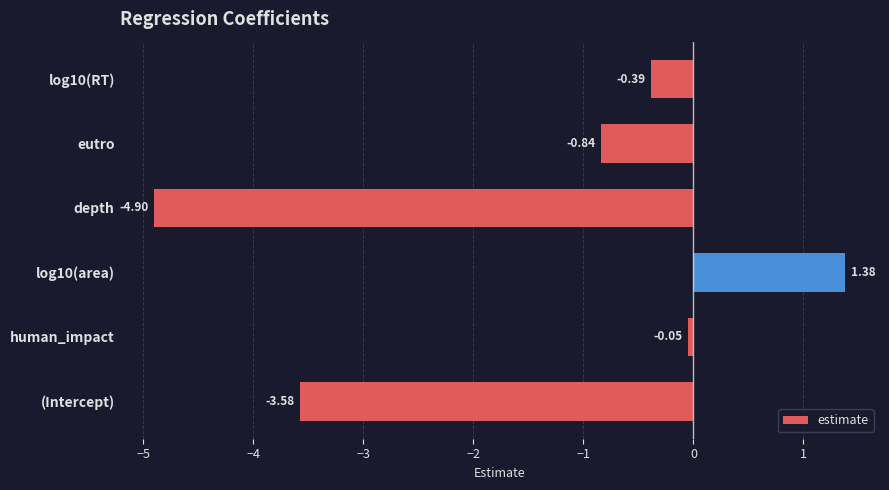

Which category has the lowest value across all series?

depth